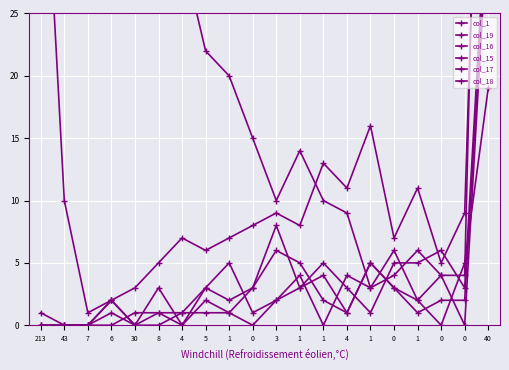

What is the difference between the maximum and minimum values in the col_19 series?

67